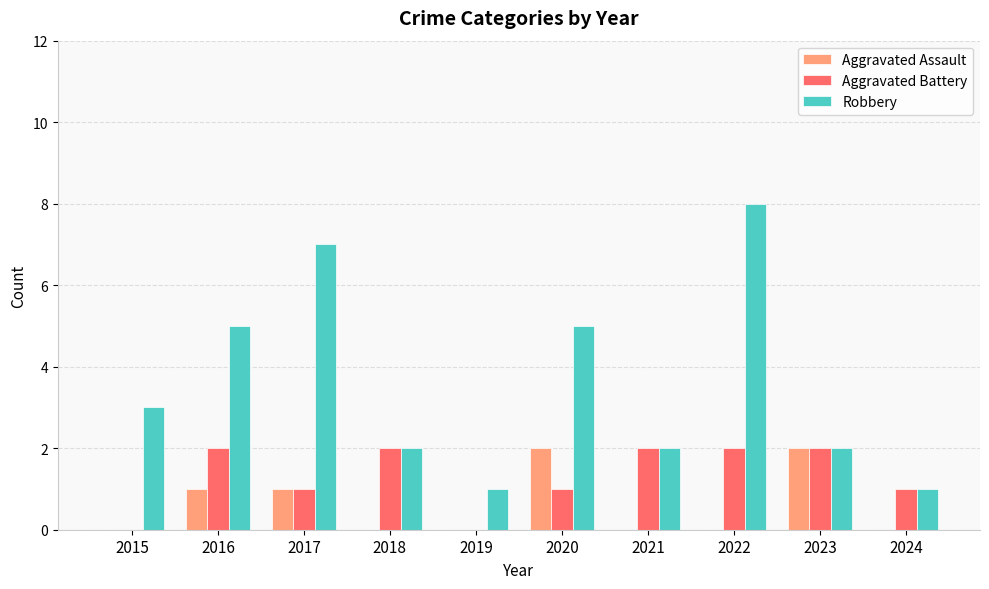

What is the difference between the Aggravated Assault values at 2018 and 2020?

2